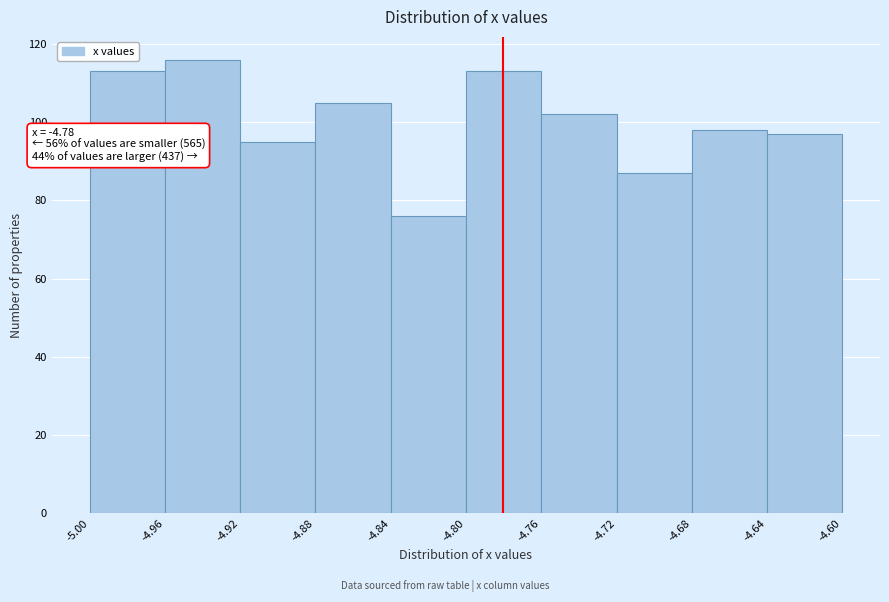

Which range on the x-axis has the tallest bar?

-4.96 to -4.92